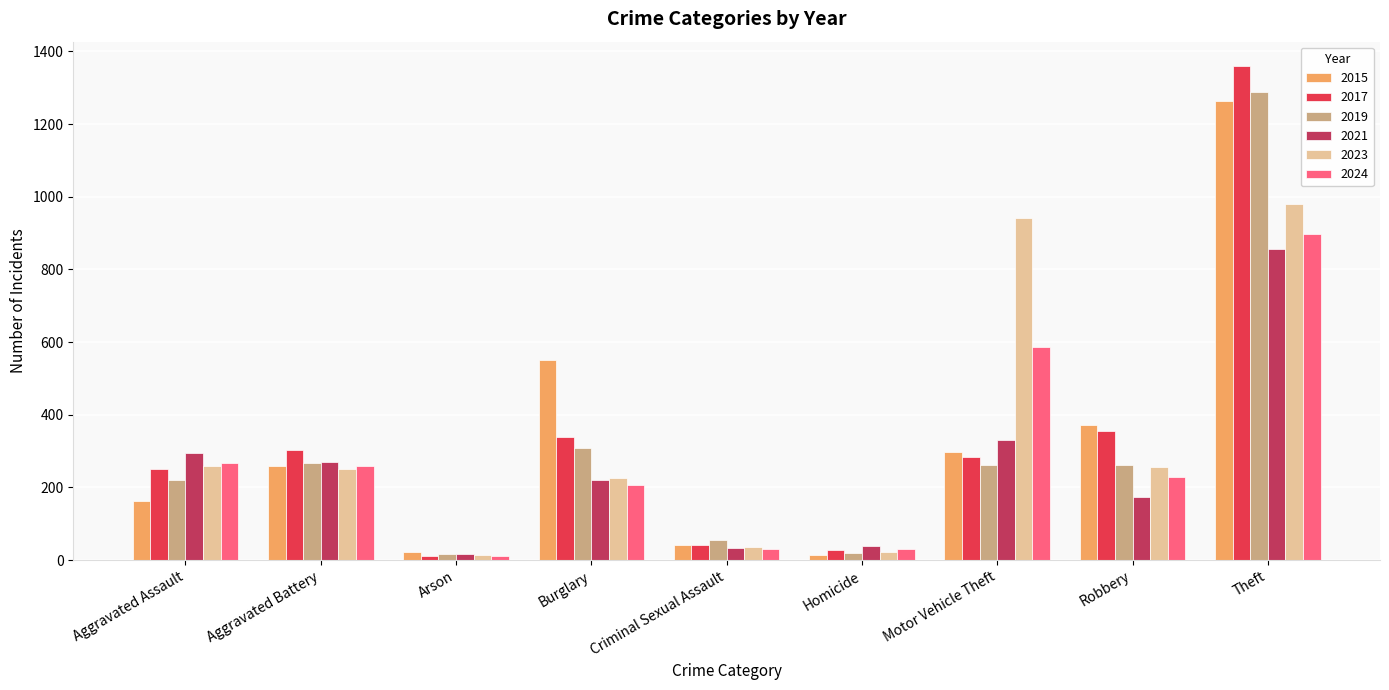

How many bars are there in each group?

6